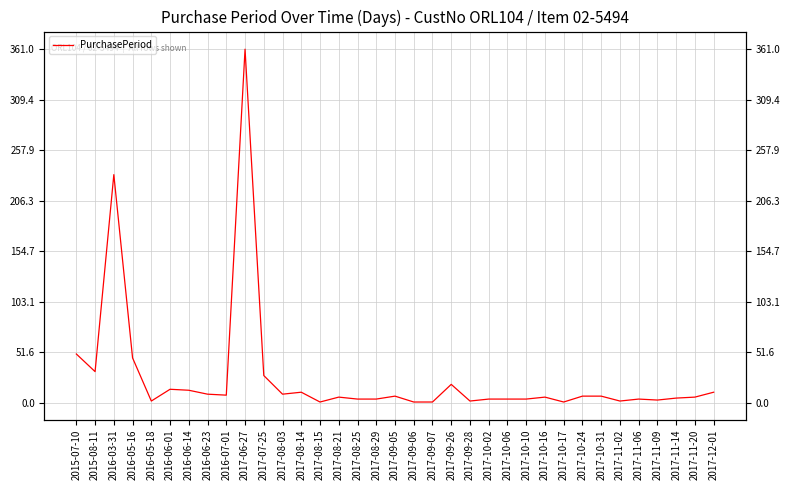

What is the value of the 12th point from the left?

9